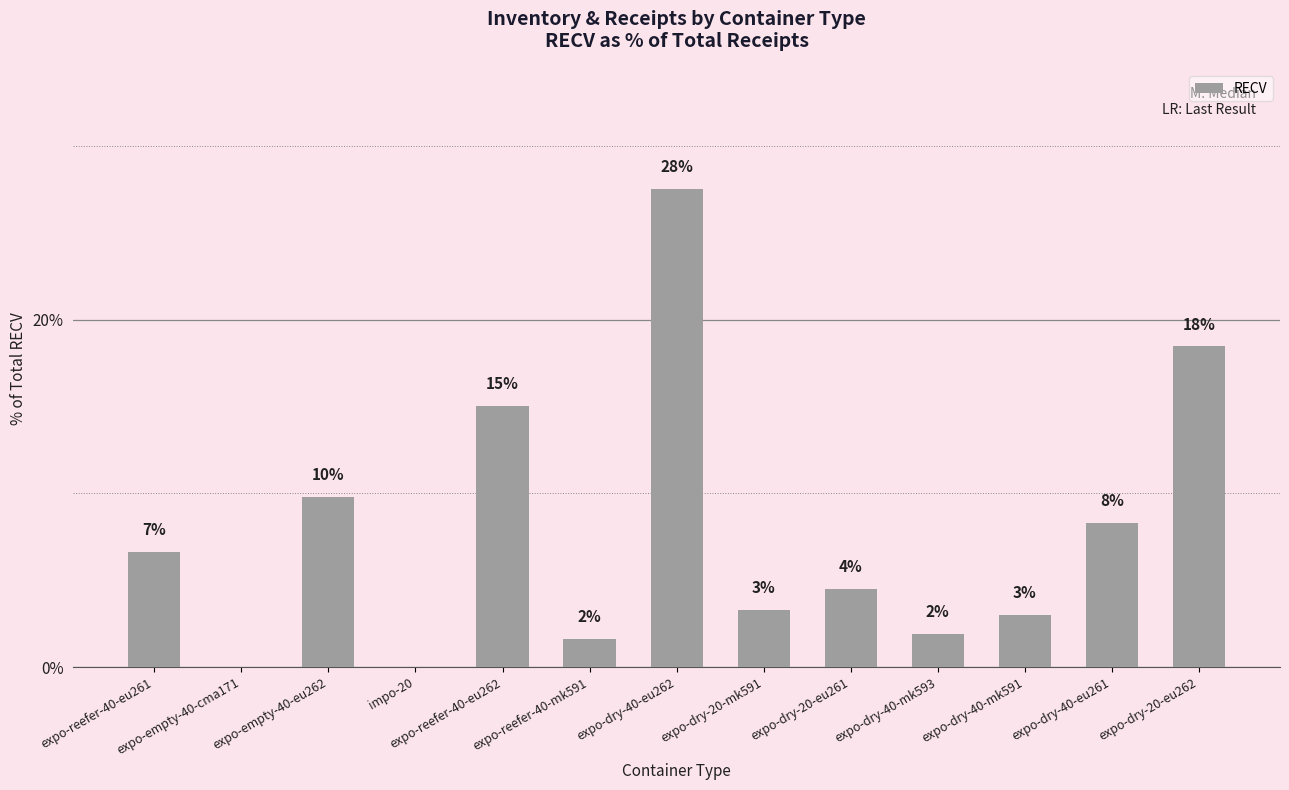

What position from the right is expo-empty-40-eu262?

11